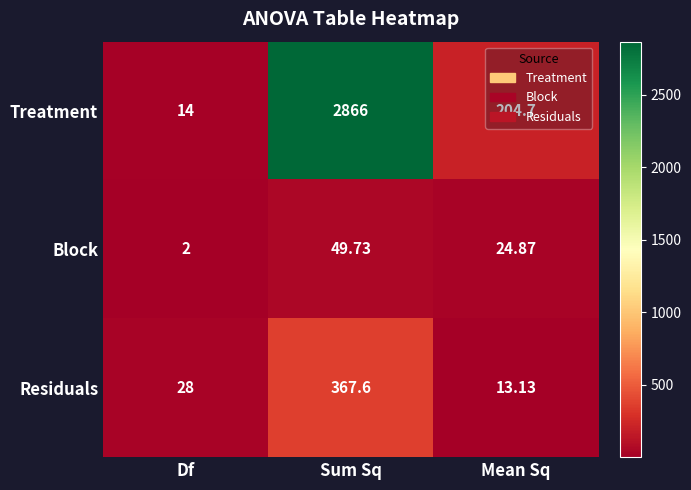

Which series changed the most between Df and Mean Sq?

Treatment